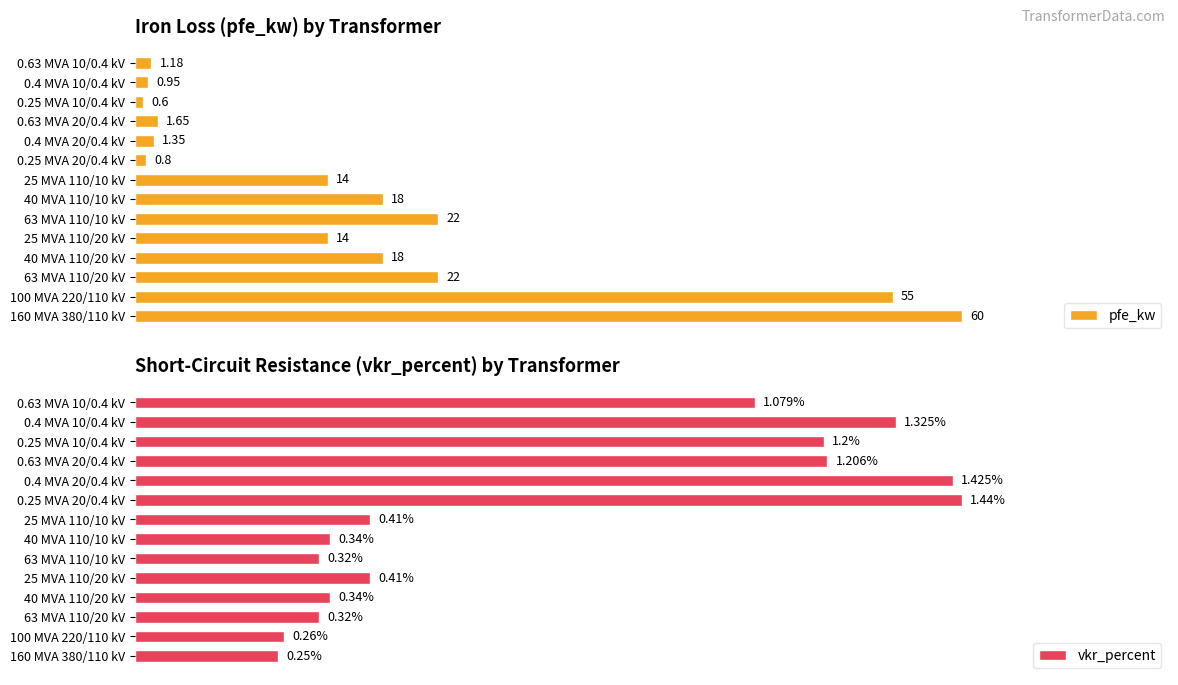

How many groups of bars are there?

14